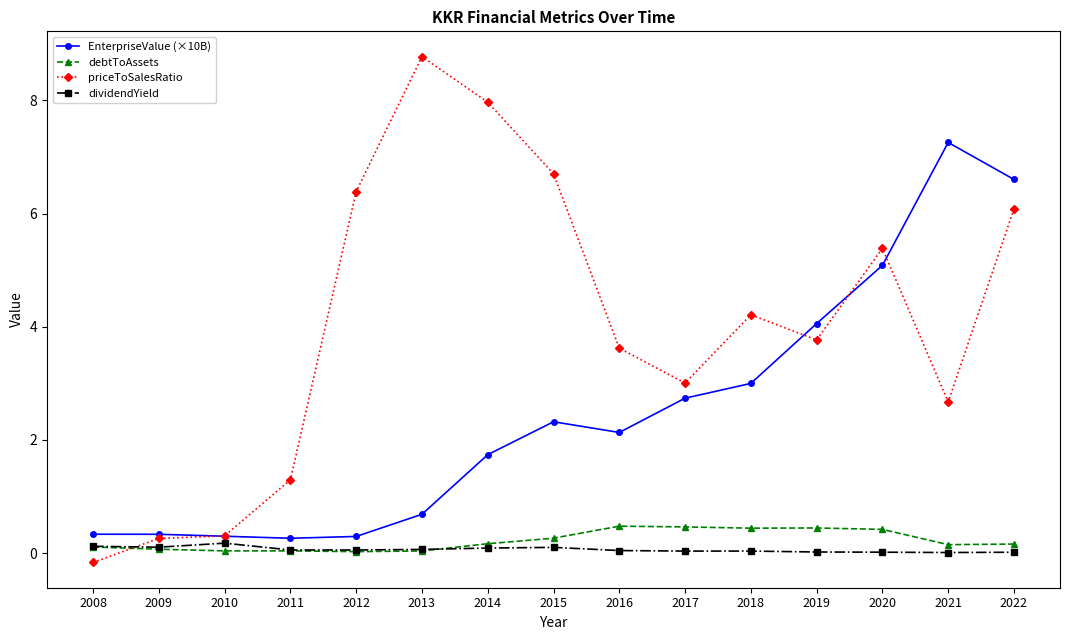

Which series has the largest total across all categories?

priceToSalesRatio